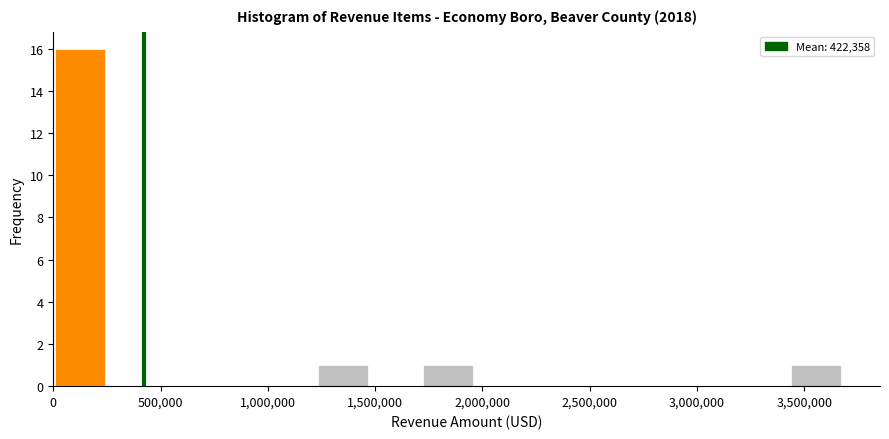

Reading left to right, transcribe this chart: for each bar, give the range it covers on the x-axis and its height. Neither the bar edges nor the heights are printed on the chart, so give them approximately, as read against the axes.

0 to 250000: 16
250000 to 500000: 0
500000 to 750000: 0
750000 to 1000000: 0
1000000 to 1250000: 0
1250000 to 1450000: 1
1450000 to 1700000: 0
1700000 to 1950000: 1
1950000 to 2200000: 0
2200000 to 2450000: 0
2450000 to 2700000: 0
2700000 to 2950000: 0
2950000 to 3200000: 0
3200000 to 3450000: 0
3450000 to 3700000: 1